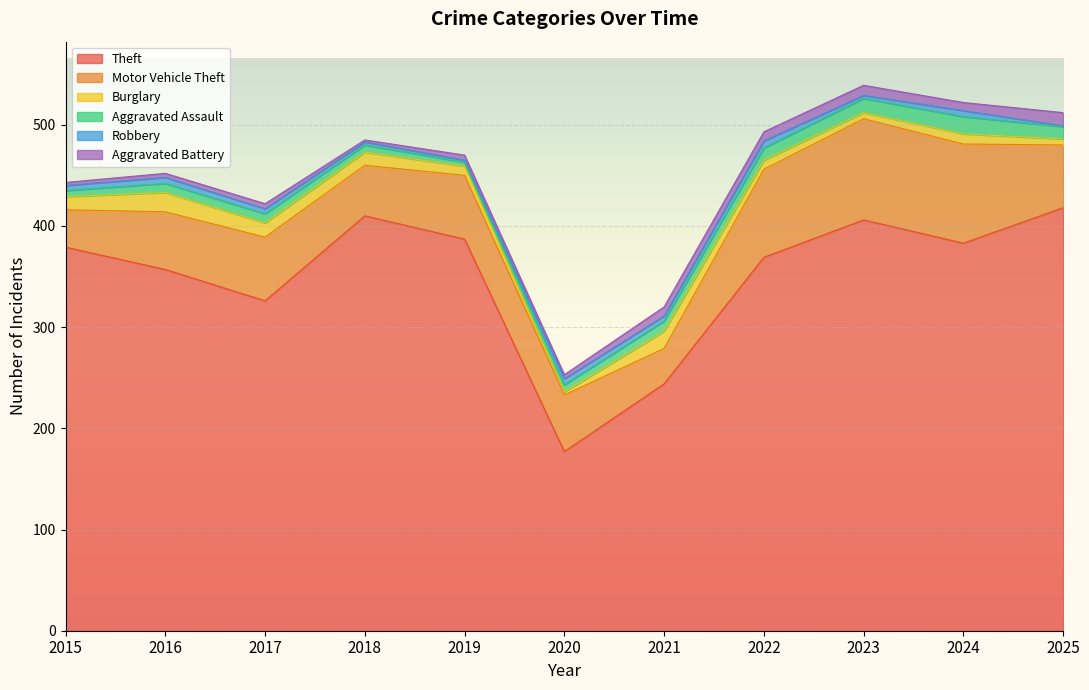

At which category is the sum across all series the highest?

2023